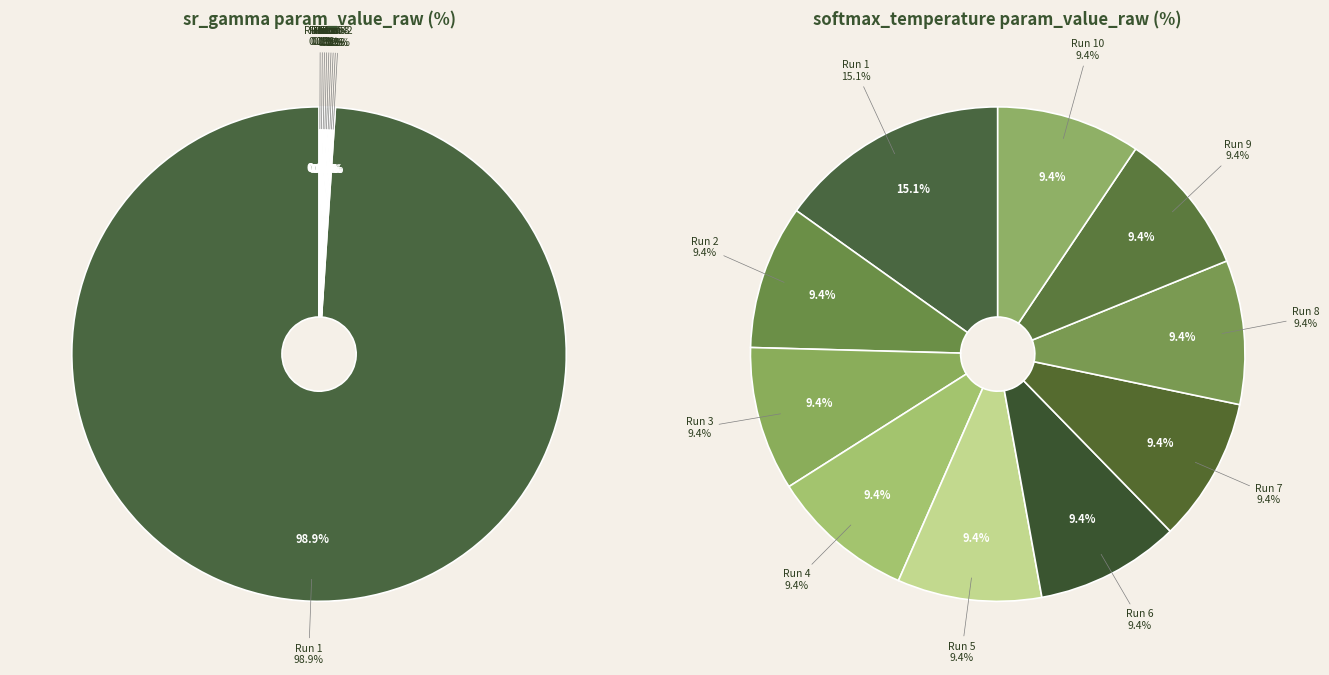

The Run 10 slice represents 0% of the pie. True or false?

True